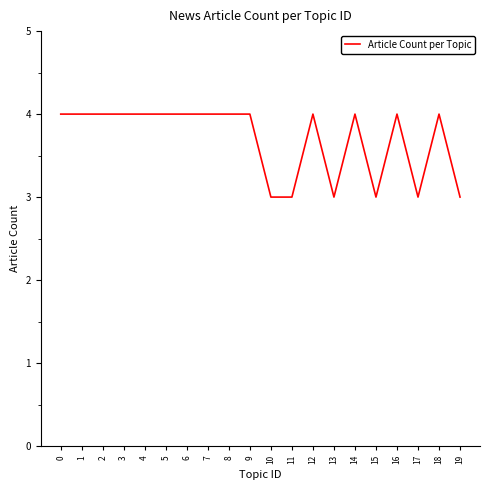

What value does the data have at 14?

4